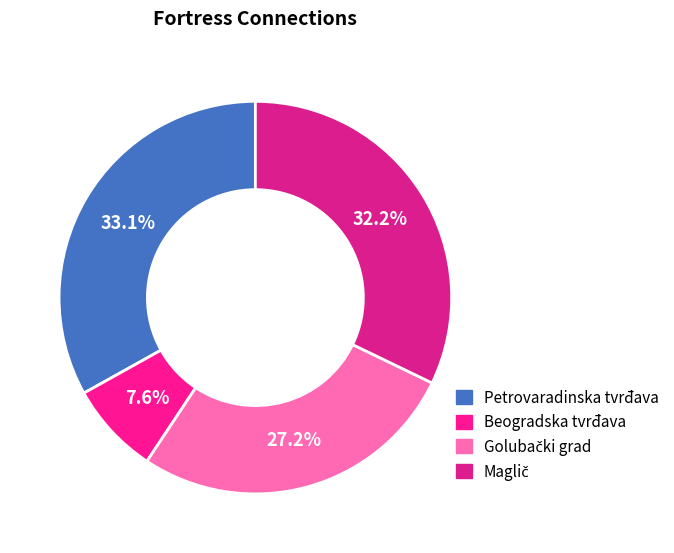

Count the number of slices in the pie.

4